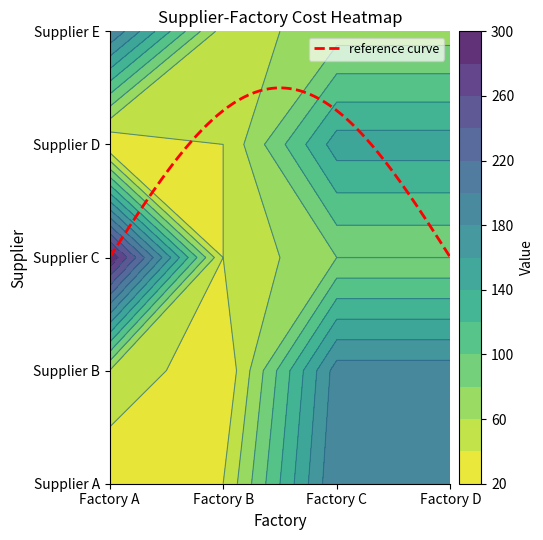

How many categories are shown in the chart?

4